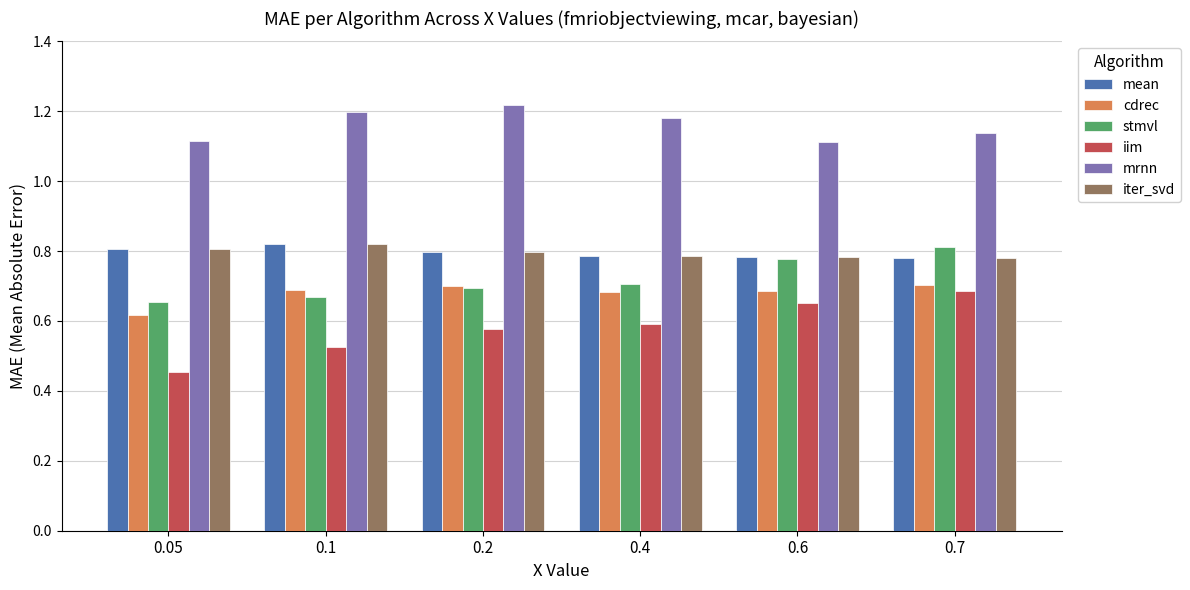

How many data points does each series have?

6